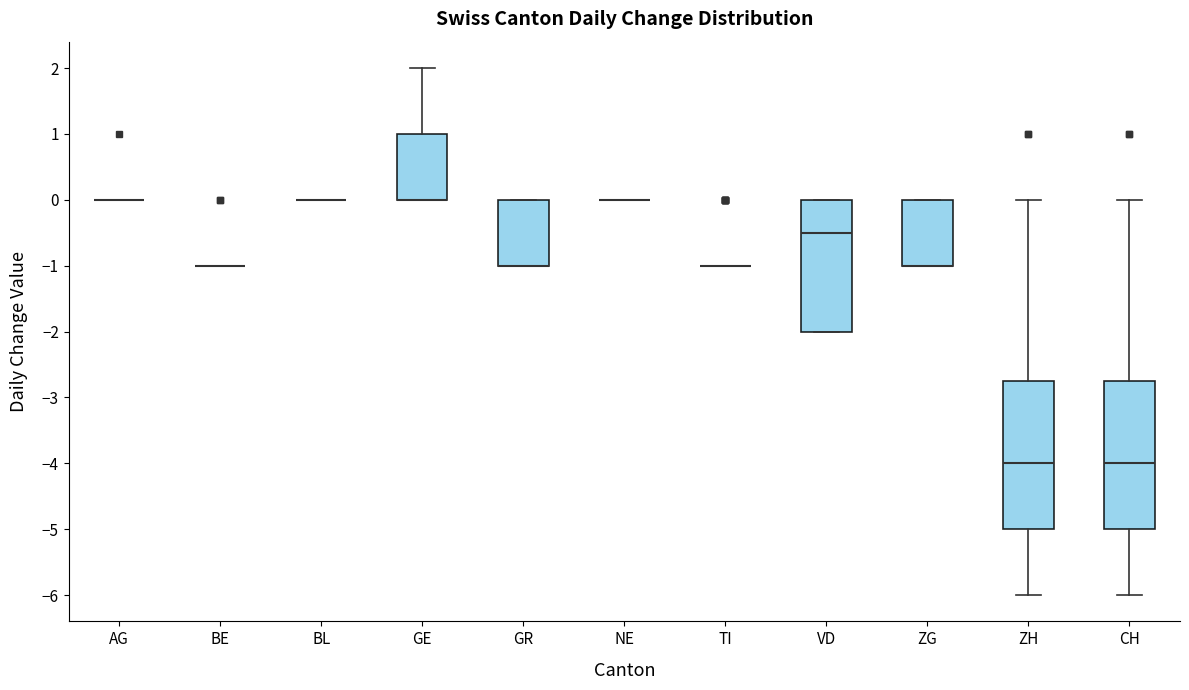

Reading left to right, transcribe this box plot: for each box, give where its median line is, the range the box spans, and where its two whiskers end, as read against the y-axis. The values are not printed on the chart, so give them approximately, as read against the axis.

AG: box collapsed to a line at 0.0, whiskers 0.0 to 0.0
BE: box collapsed to a line at -1.0, whiskers -1.0 to -1.0
BL: box collapsed to a line at 0.0, whiskers 0.0 to 0.0
GE: median 0.0 (drawn on the box's lower edge), box 0.0 to 1.0, whiskers 0.0 to 2.0
GR: median -1.0 (drawn on the box's lower edge), box -1.0 to 0.0, whiskers -1.0 to 0.0
NE: box collapsed to a line at 0.0, whiskers 0.0 to 0.0
TI: box collapsed to a line at -1.0, whiskers -1.0 to -1.0
VD: median -0.5, box -2.0 to 0.0, whiskers -2.0 to 0.0
ZG: median -1.0 (drawn on the box's lower edge), box -1.0 to 0.0, whiskers -1.0 to 0.0
ZH: median -4.0, box -5.0 to -2.7, whiskers -6.0 to 0.0
CH: median -4.0, box -5.0 to -2.7, whiskers -6.0 to 0.0